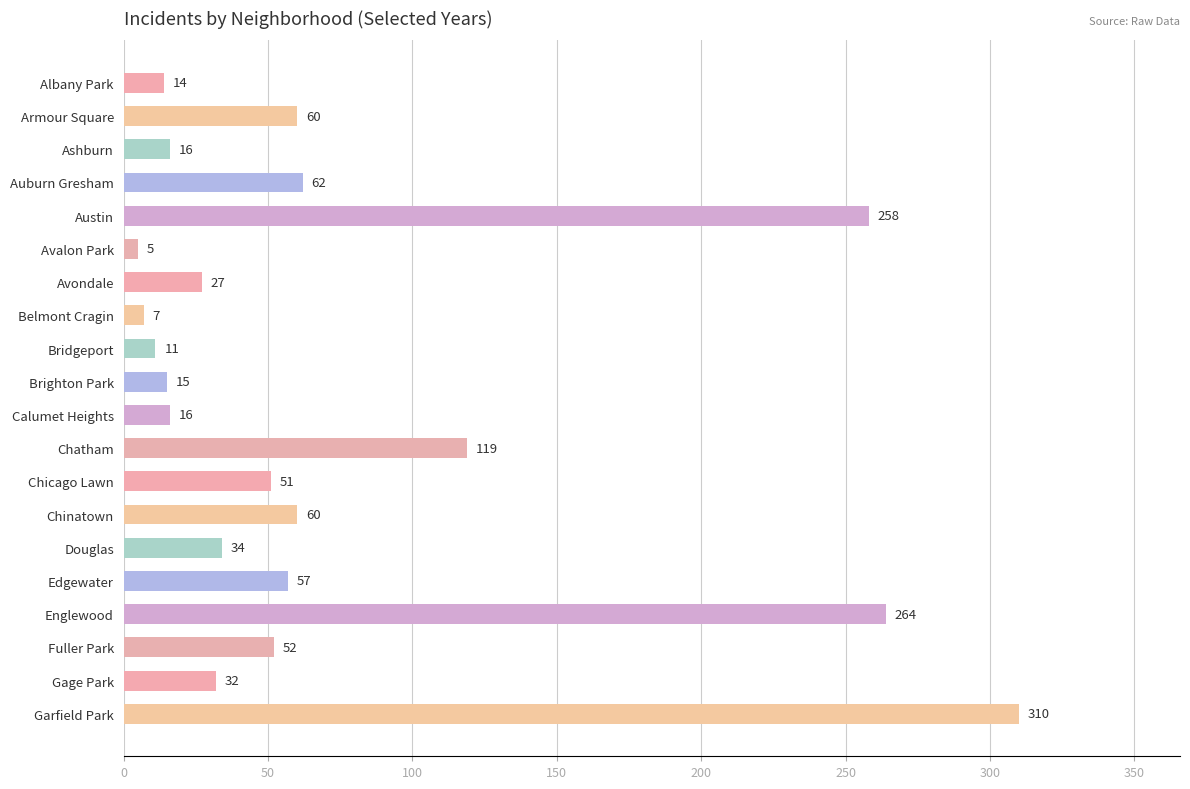

How many values are below 51?

10